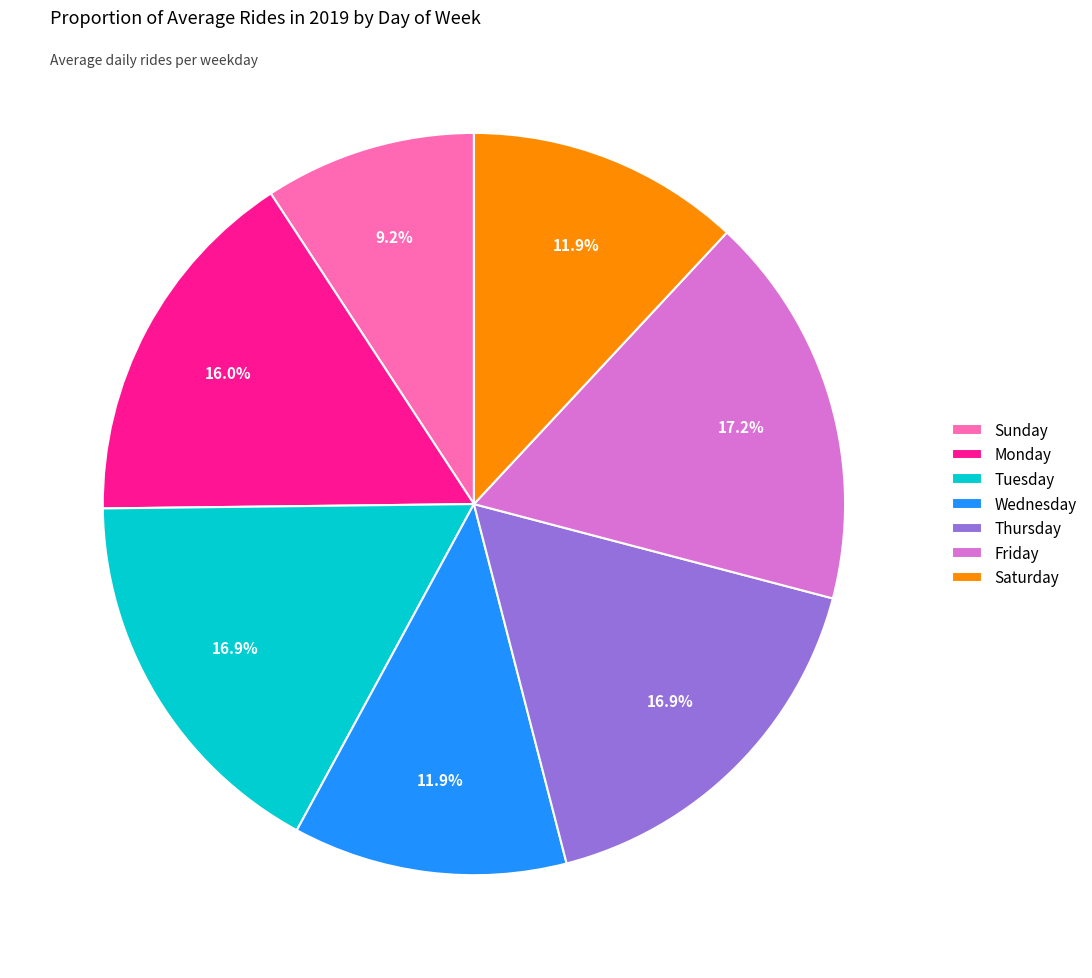

What percentage is the Wednesday slice, to the nearest percent?

12%